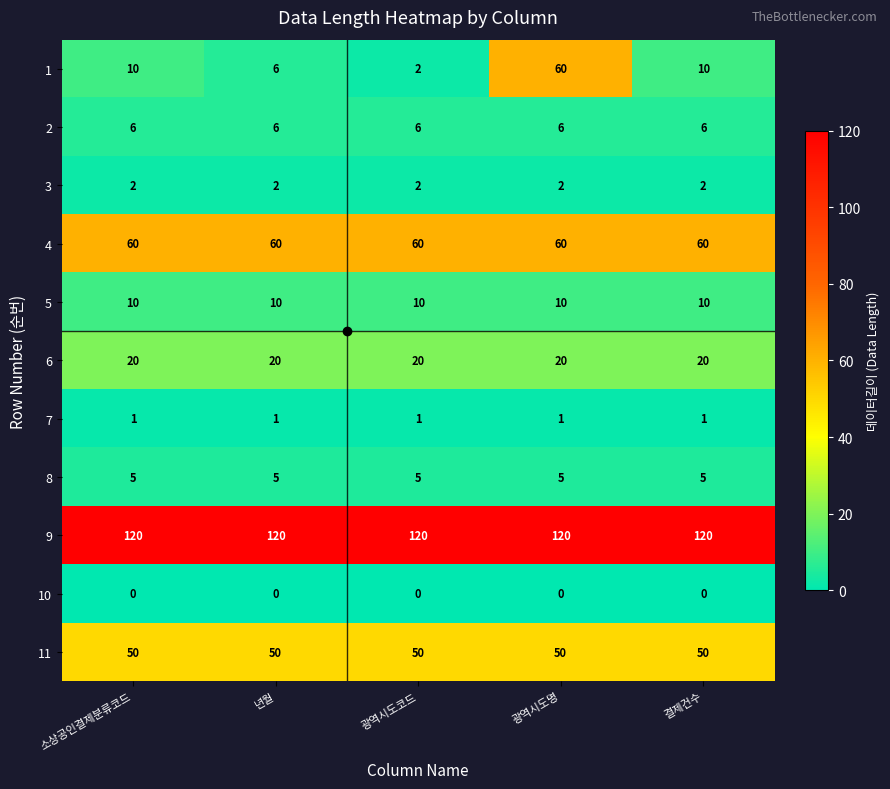

Is the value of 4 at 소상공인결제분류코드 greater than the value of 9 at 결제건수?

No